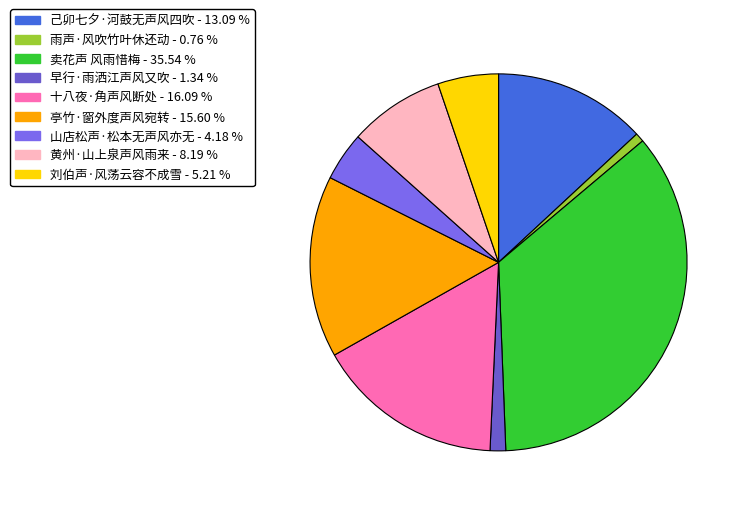

What is the ratio of the value at 亭竹·窗外度声风宛转 to the value at 山店松声·松本无声风亦无?

3.7